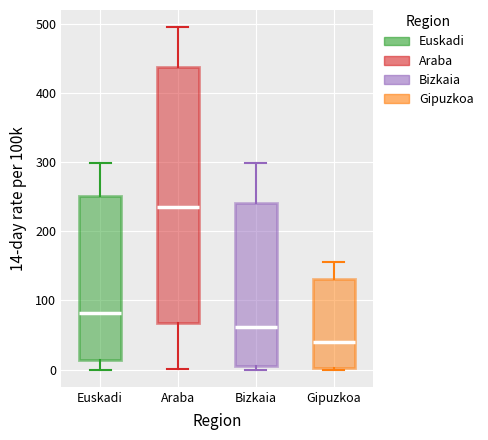

Which box is the tallest, from its lower edge to its upper edge?

Araba